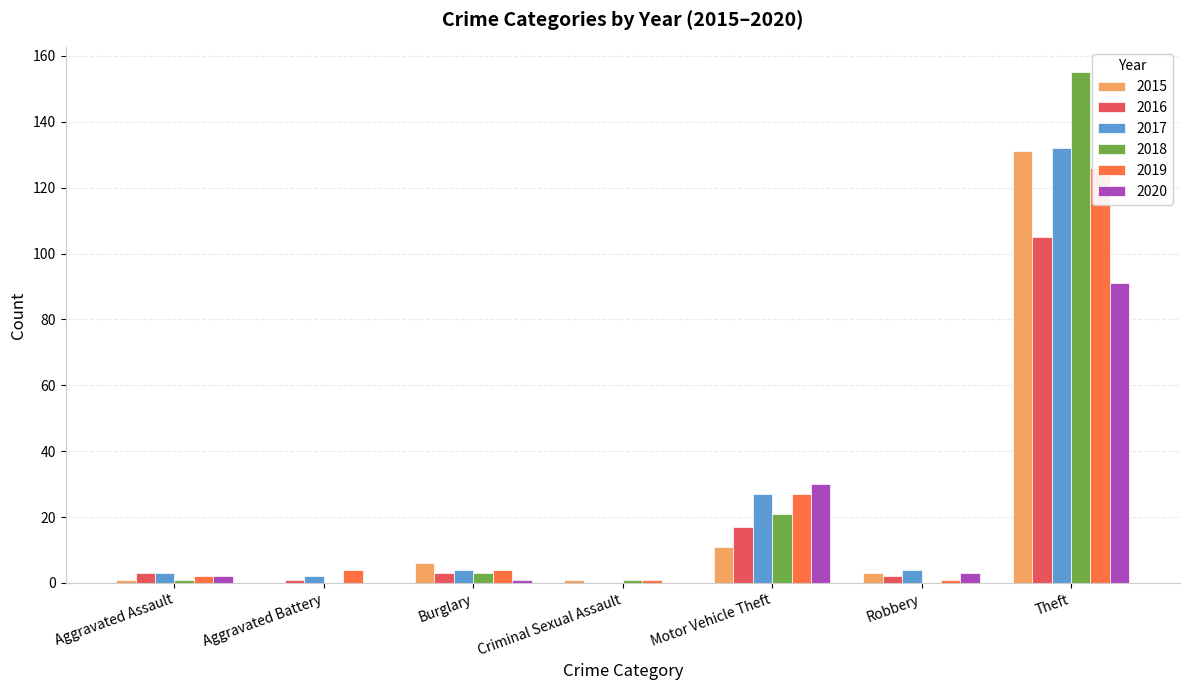

Where is 2020 nearest to the value 63?

Theft